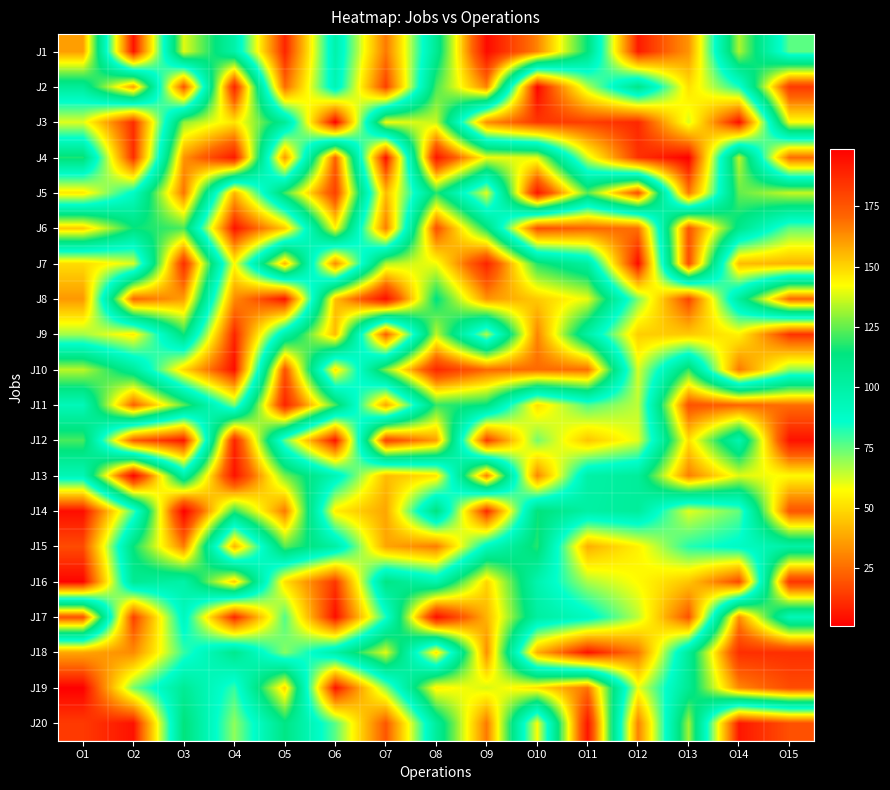

Reading left to right, extract all data points from this chart.

J1: O1=160	O2=5	O3=139	O4=99	O5=9	O6=98	O7=28	O8=107	O9=196	O10=165	O11=114	O12=7	O13=34	O14=133	O15=76
J2: O1=105	O2=160	O3=19	O4=189	O5=25	O6=95	O7=15	O8=122	O9=165	O10=2	O11=66	O12=111	O13=51	O14=83	O15=183
J3: O1=61	O2=11	O3=130	O4=147	O5=106	O6=1	O7=141	O8=136	O9=33	O10=13	O11=15	O12=10	O13=62	O14=4	O15=142
J4: O1=117	O2=11	O3=162	O4=192	O5=35	O6=172	O7=4	O8=193	O9=141	O10=139	O11=62	O12=12	O13=1	O14=135	O15=25
J5: O1=53	O2=89	O3=168	O4=41	O5=121	O6=181	O7=43	O8=118	O9=61	O10=193	O11=124	O12=176	O13=28	O14=125	O15=136
J6: O1=152	O2=115	O3=122	O4=5	O5=46	O6=144	O7=29	O8=176	O9=115	O10=18	O11=23	O12=26	O13=175	O14=110	O15=75
J7: O1=50	O2=62	O3=186	O4=57	O5=156	O6=32	O7=134	O8=141	O9=189	O10=118	O11=102	O12=3	O13=177	O14=43	O15=41
J8: O1=35	O2=171	O3=160	O4=32	O5=5	O6=154	O7=195	O8=113	O9=162	O10=152	O11=140	O12=72	O13=16	O14=104	O15=171
J9: O1=68	O2=54	O3=116	O4=9	O5=99	O6=155	O7=22	O8=135	O9=67	O10=165	O11=100	O12=47	O13=46	O14=55	O15=12
J10: O1=135	O2=105	O3=49	O4=4	O5=176	O6=52	O7=128	O8=188	O9=170	O10=170	O11=169	O12=62	O13=120	O14=28	O15=70
J11: O1=93	O2=172	O3=124	O4=72	O5=189	O6=122	O7=38	O8=120	O9=114	O10=51	O11=77	O12=65	O13=176	O14=171	O15=169
J12: O1=122	O2=21	O3=6	O4=189	O5=75	O6=5	O7=180	O8=160	O9=14	O10=73	O11=45	O12=61	O13=148	O14=96	O15=194
J13: O1=94	O2=198	O3=100	O4=194	O5=127	O6=95	O7=43	O8=52	O9=166	O10=31	O11=100	O12=104	O13=166	O14=139	O15=143
J14: O1=4	O2=78	O3=199	O4=119	O5=167	O6=54	O7=38	O8=114	O9=10	O10=115	O11=101	O12=104	O13=61	O14=75	O15=175
J15: O1=18	O2=115	O3=166	O4=41	O5=124	O6=101	O7=38	O8=29	O9=91	O10=118	O11=40	O12=55	O13=82	O14=89	O15=100
J16: O1=2	O2=107	O3=99	O4=152	O5=51	O6=13	O7=112	O8=96	O9=150	O10=97	O11=67	O12=57	O13=45	O14=17	O15=184
J17: O1=176	O2=15	O3=92	O4=9	O5=77	O6=4	O7=83	O8=195	O9=156	O10=102	O11=91	O12=65	O13=19	O14=163	O15=93
J18: O1=38	O2=32	O3=80	O4=109	O5=71	O6=100	O7=139	O8=52	O9=163	O10=40	O11=5	O12=28	O13=105	O14=186	O15=186
J19: O1=1	O2=73	O3=106	O4=80	O5=150	O6=5	O7=71	O8=145	O9=138	O10=148	O11=168	O12=60	O13=107	O14=164	O15=178
J20: O1=14	O2=5	O3=115	O4=70	O5=112	O6=76	O7=20	O8=104	O9=167	O10=58	O11=193	O12=30	O13=132	O14=6	O15=19